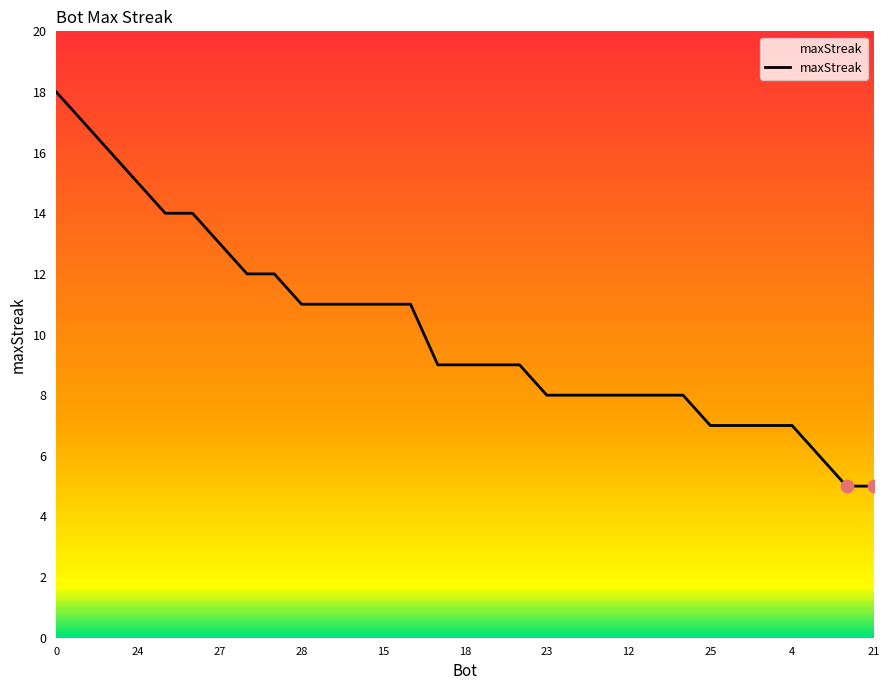

What is the smallest value displayed?

5